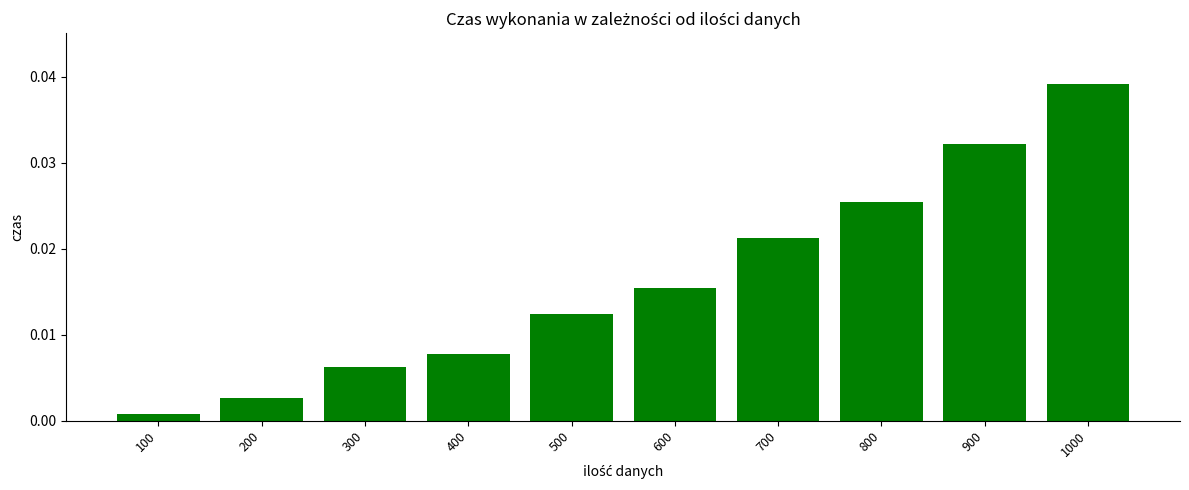

Between 300 and 1000, which is larger?

1000